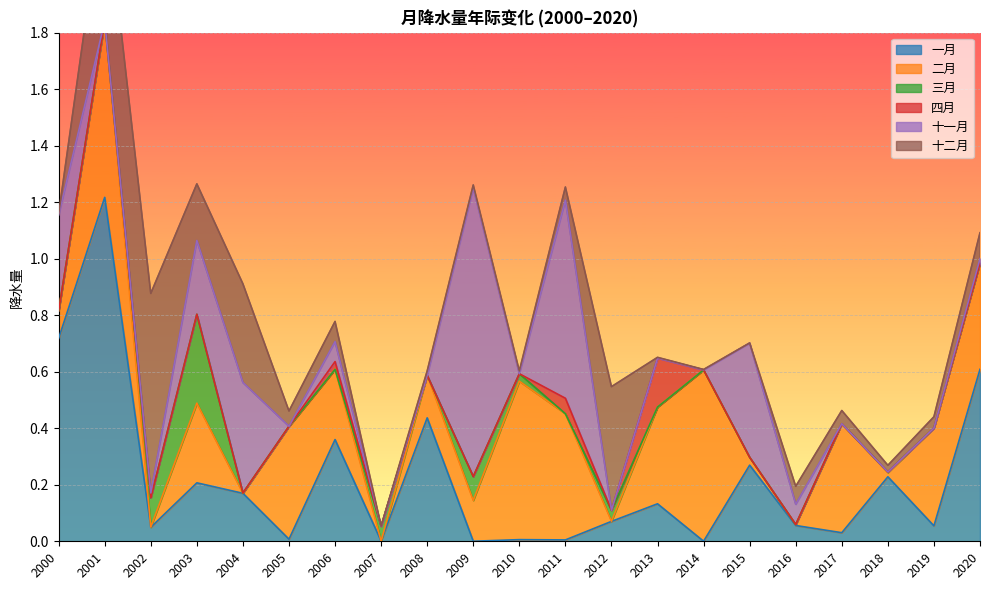

True or false: 一月 has a value of 0.2 at 2018.

True